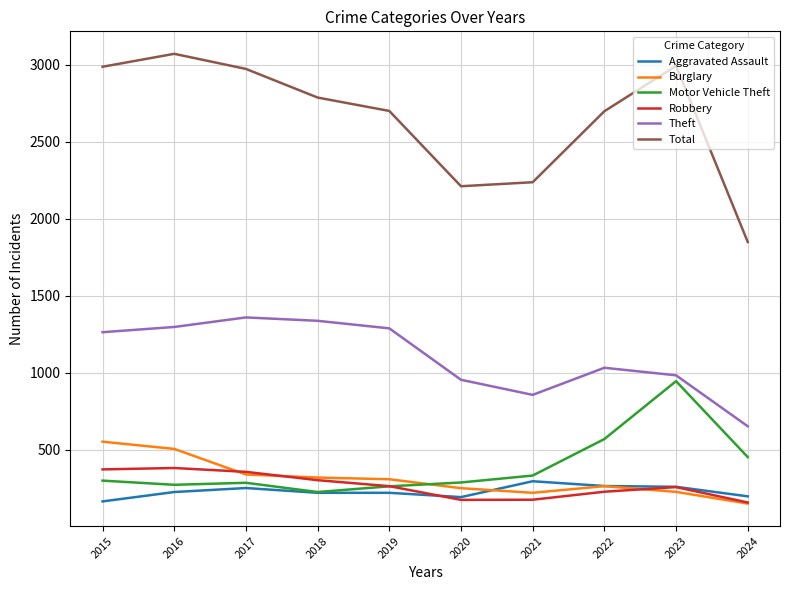

The Robbery series shows 257 at 2023. True or false?

True